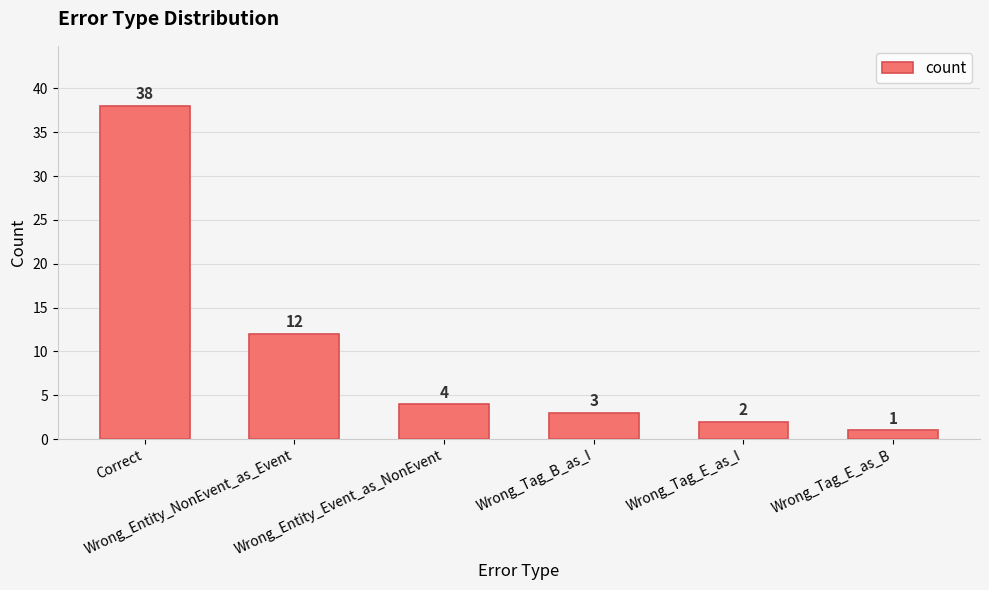

How many distinct data groups are displayed?

1